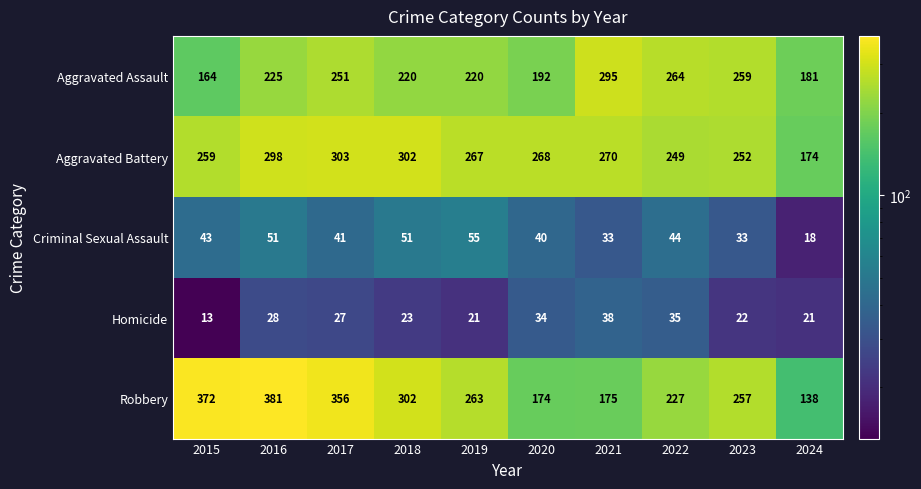

Where does the Aggravated Battery series first go above 268?

2016